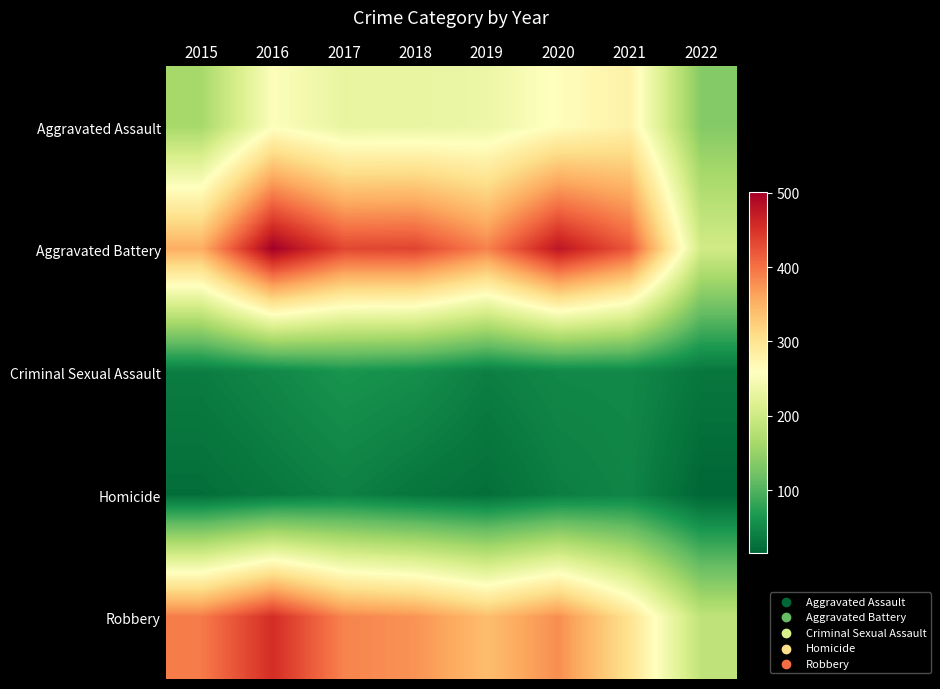

Rank the series at 2018 from highest to lowest value.

Aggravated Battery, Robbery, Aggravated Assault, Criminal Sexual Assault, Homicide